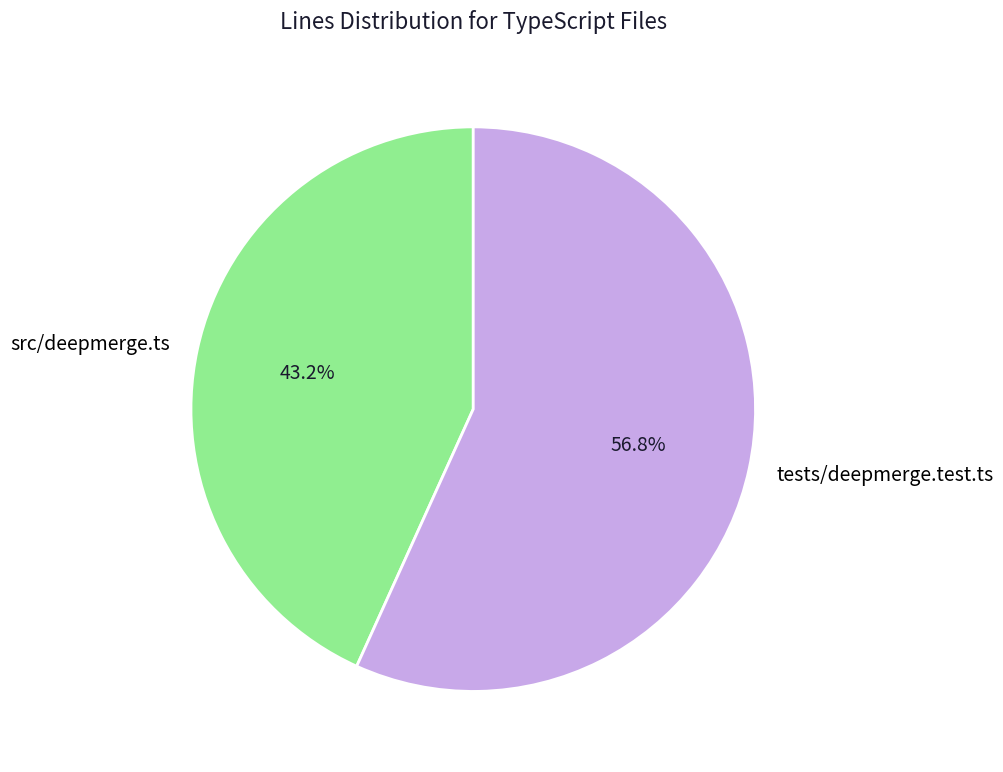

Does tests/deepmerge.test.ts represent more than half of the total?

Yes